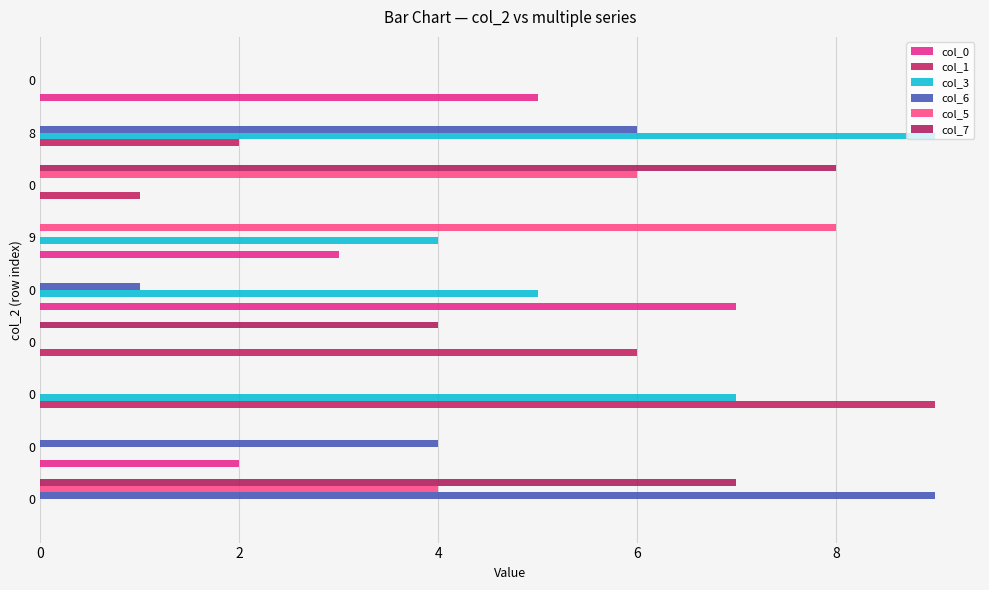

How many series are shown in this chart?

6